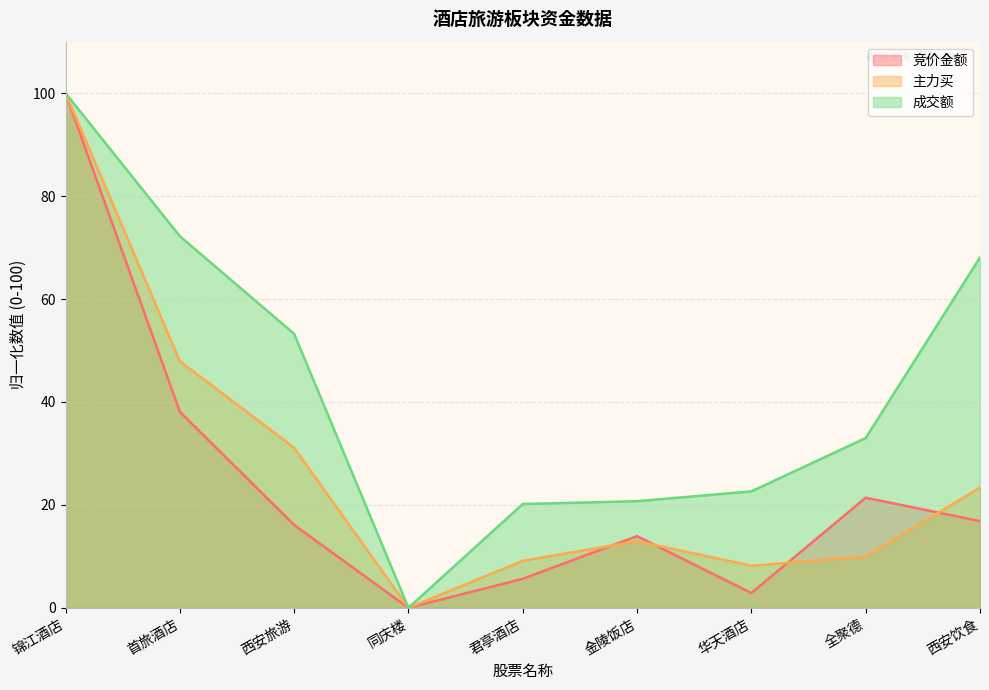

Which has a higher value, 金陵饭店 or 西安饮食?

西安饮食